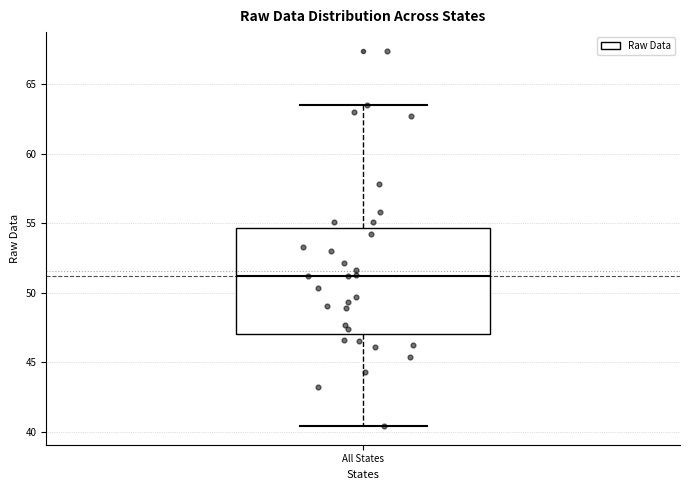

Read this box plot against the y-axis: the position of the median line, the range covered by the box, and the ends of both whiskers. The values are not printed on the chart, so give them approximately, as read against the axis.

median 51.0, box 47.0 to 54.5, whiskers 40.5 to 63.5